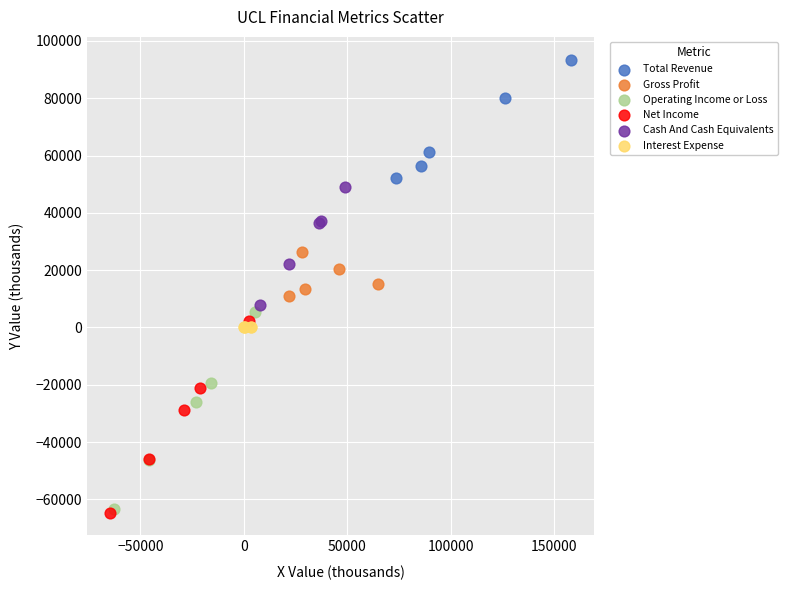

Which series has the largest Y range (max minus min)?

Operating Income or Loss